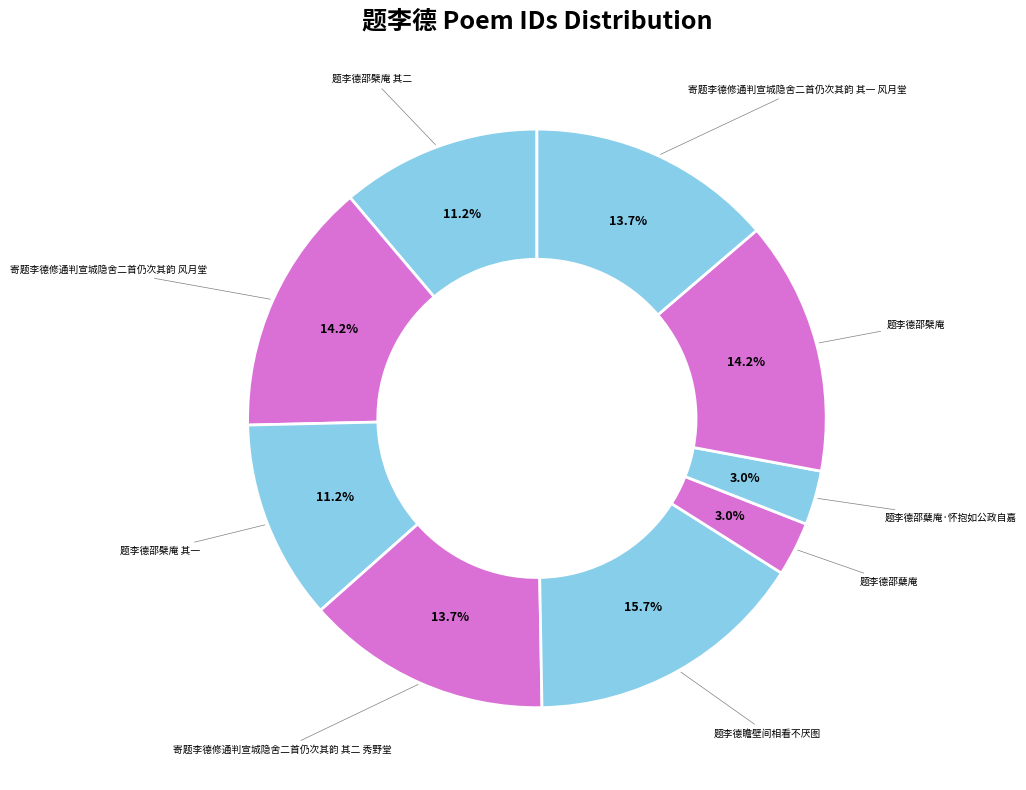

Count the number of slices in the pie.

9